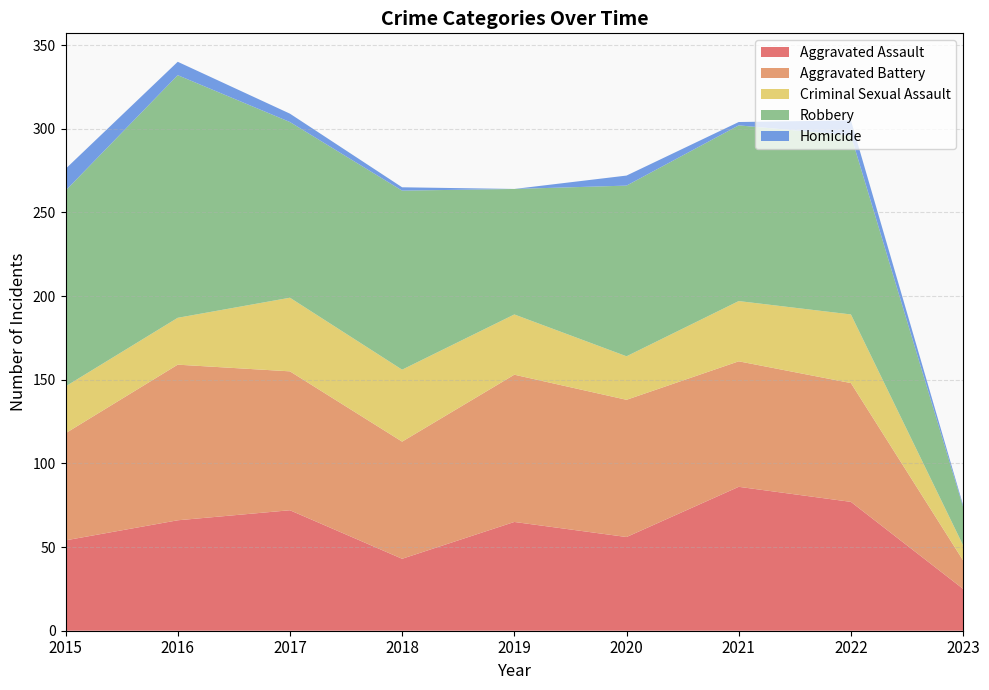

Reading left to right, transcribe all the data shown in this chart.

Aggravated Assault: 54	66	72	43	65	56	86	77	25
Aggravated Battery: 64	93	83	70	88	82	75	71	17
Criminal Sexual Assault: 28	28	44	43	36	26	36	41	9
Robbery: 117	145	105	107	75	102	105	107	23
Homicide: 13	8	5	2	0	6	2	9	1